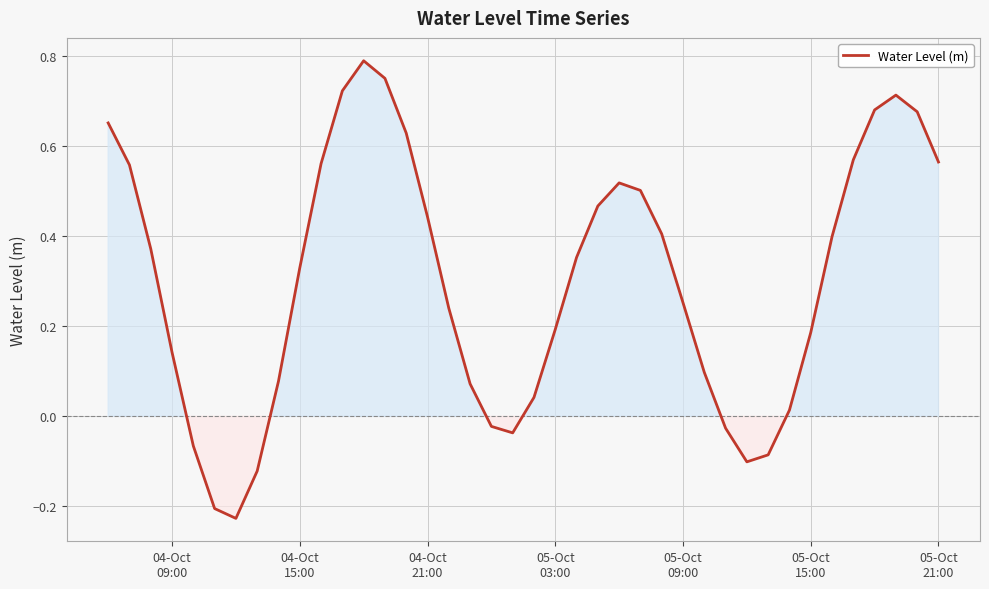

What is the difference between the maximum and minimum values?

1.0